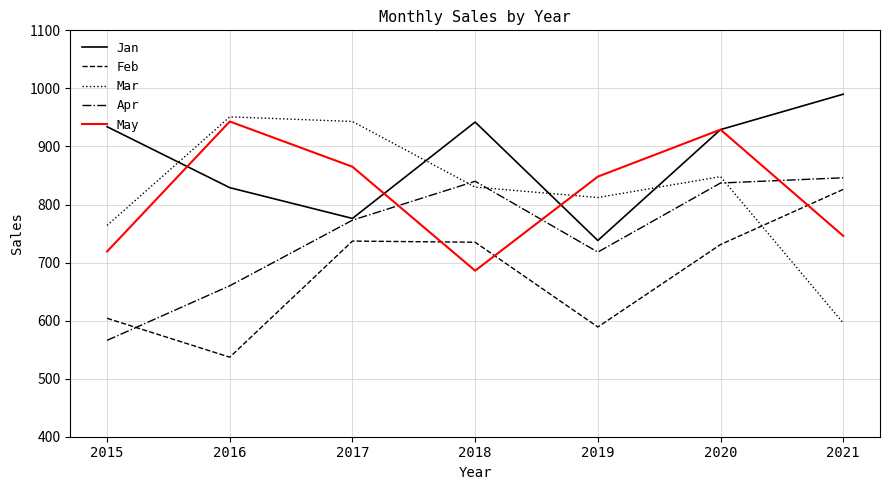

True or false: Jan has a value of 305 at 2018.

False